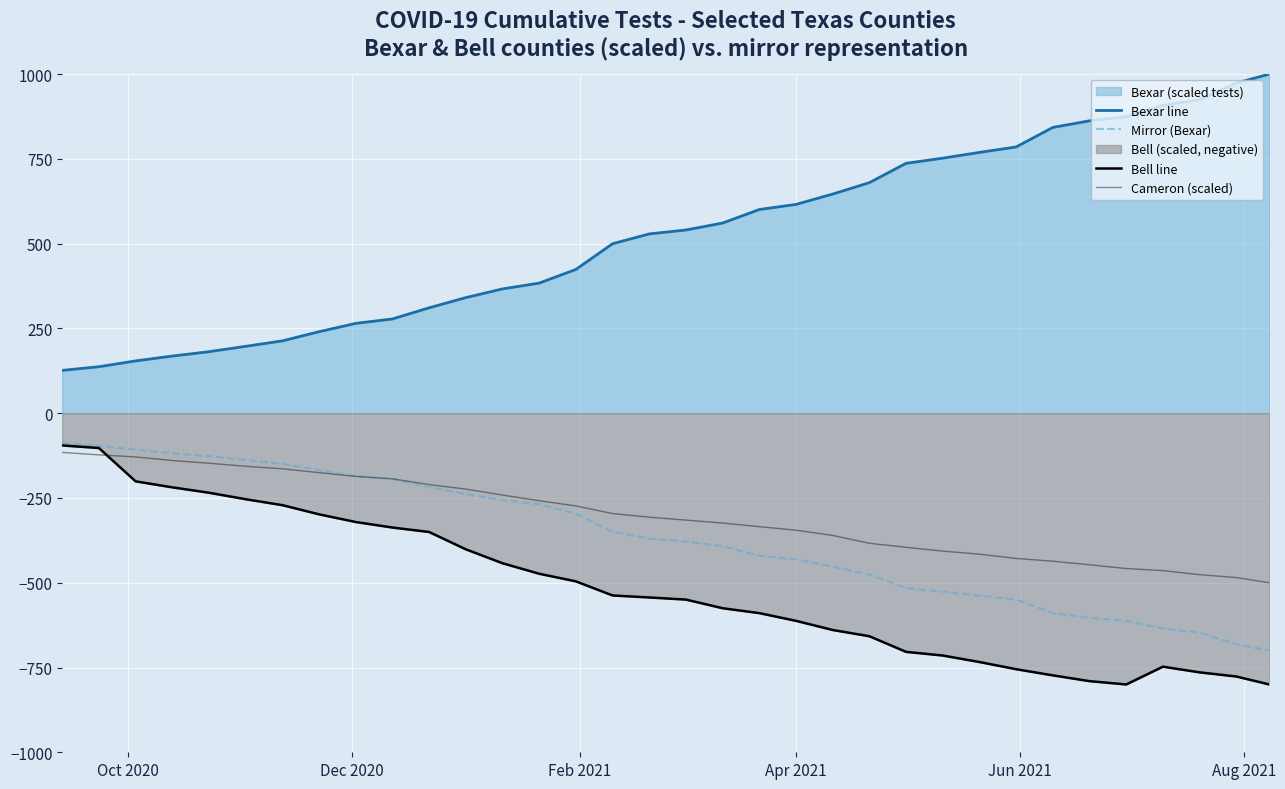

True or false: Mirror (Bexar) and Bexar line cross at least once.

False